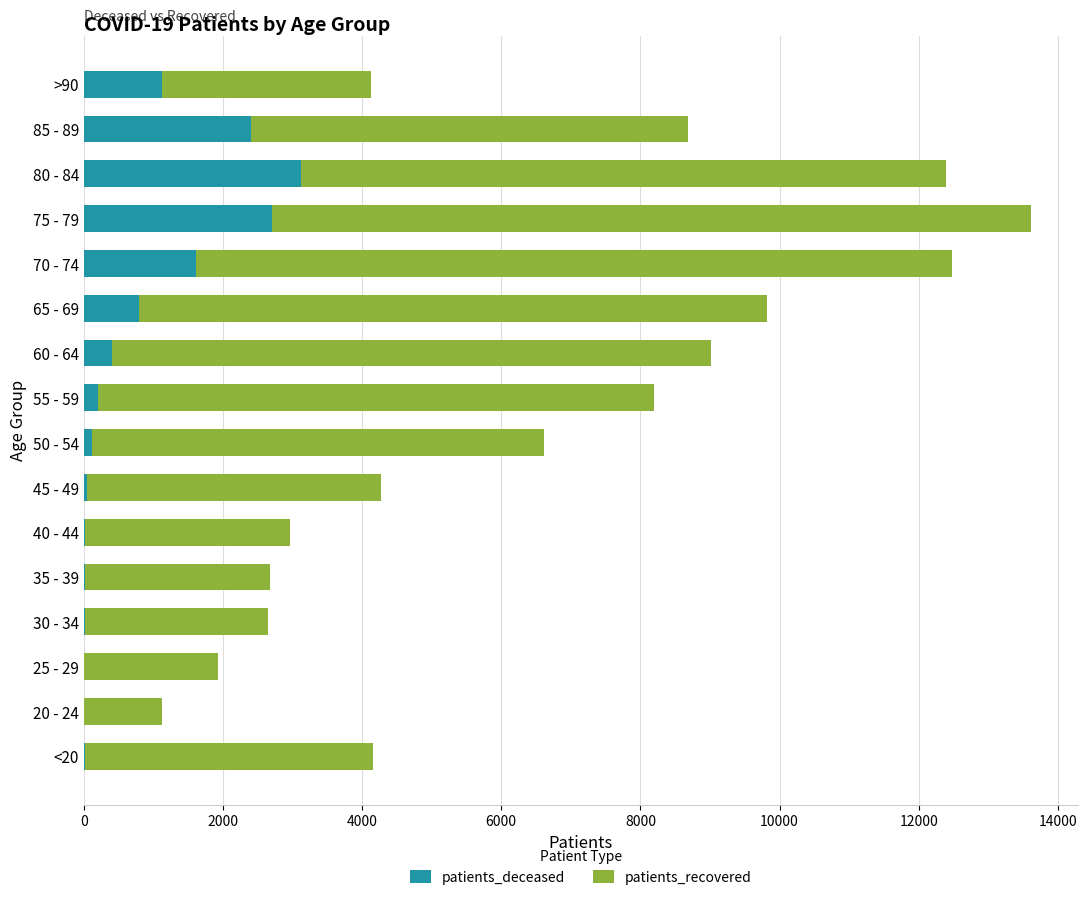

The value of patients_deceased at 70 - 74 is 1100. True or false?

False